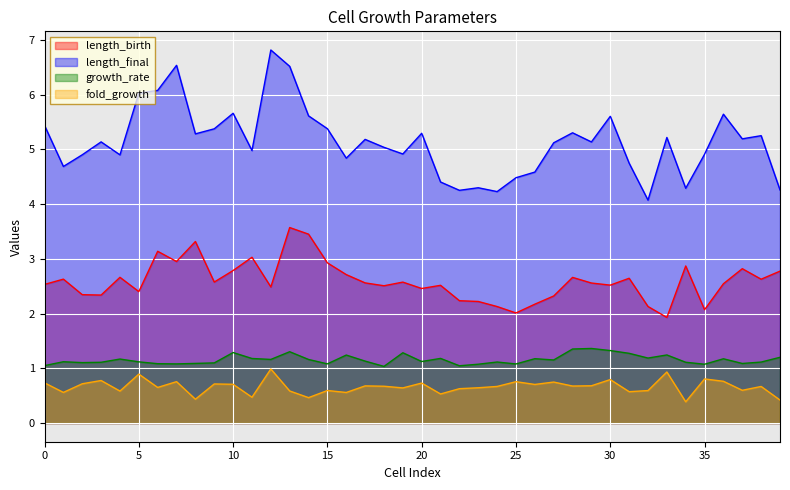

Between 11 and 38, which is larger?

11